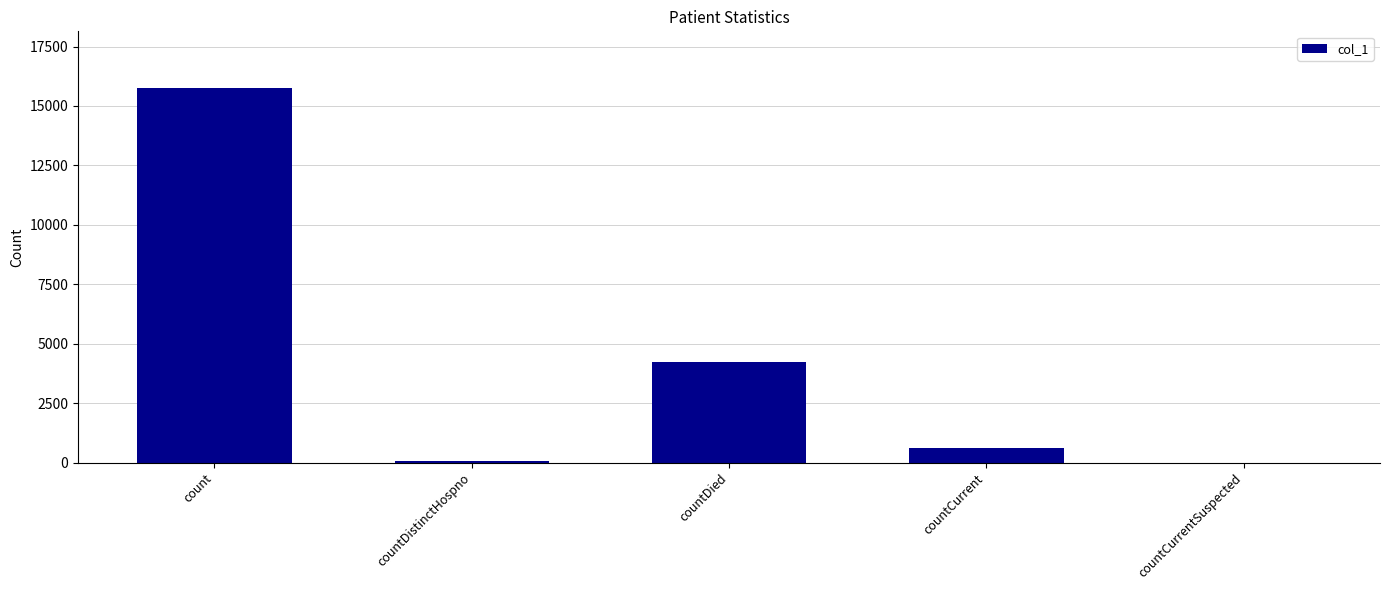

What is the sum of the values at countCurrentSuspected and countDied?

4219